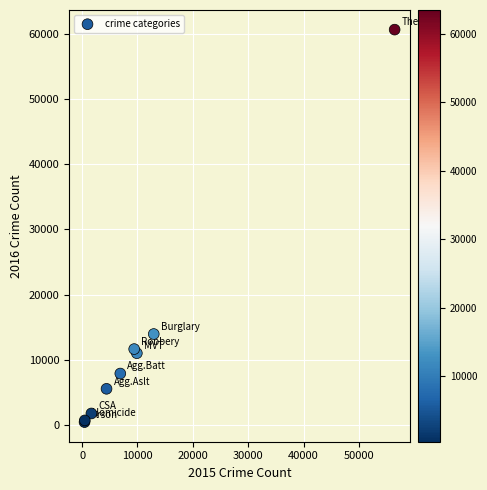

What Y value in the scatter plot is closest to 30557?

13996